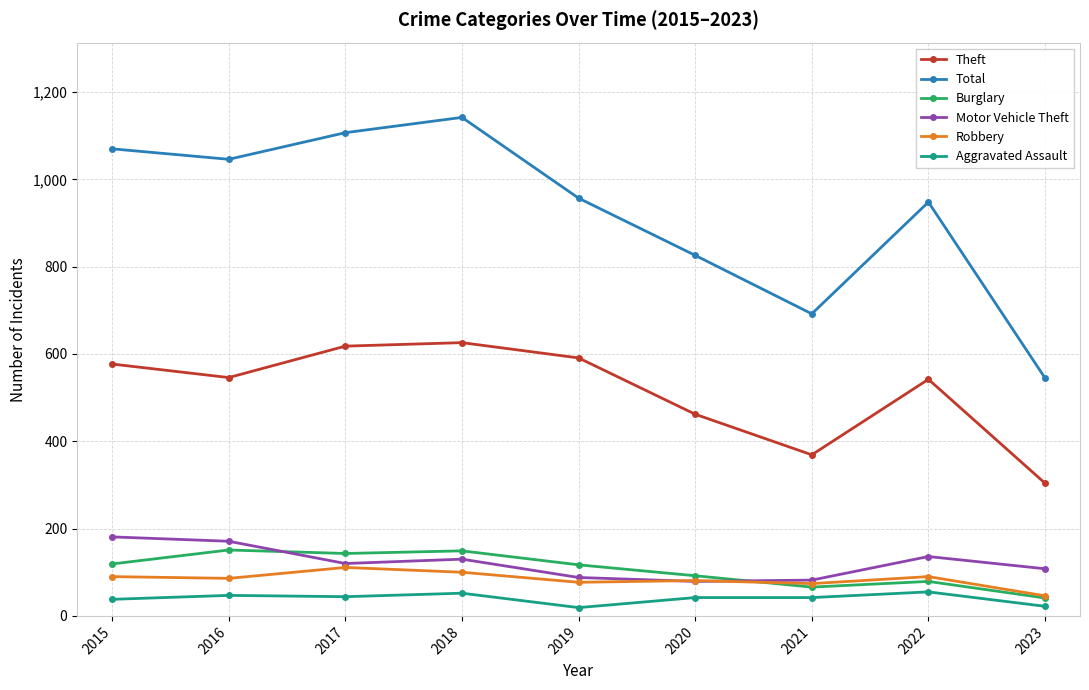

Which series has the largest total across all categories?

Total